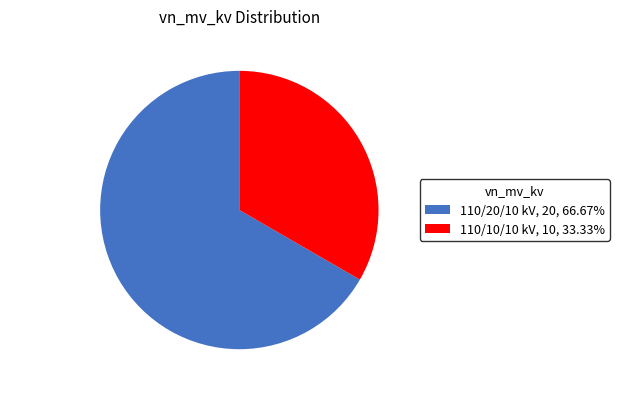

Does any single category account for the majority?

Yes